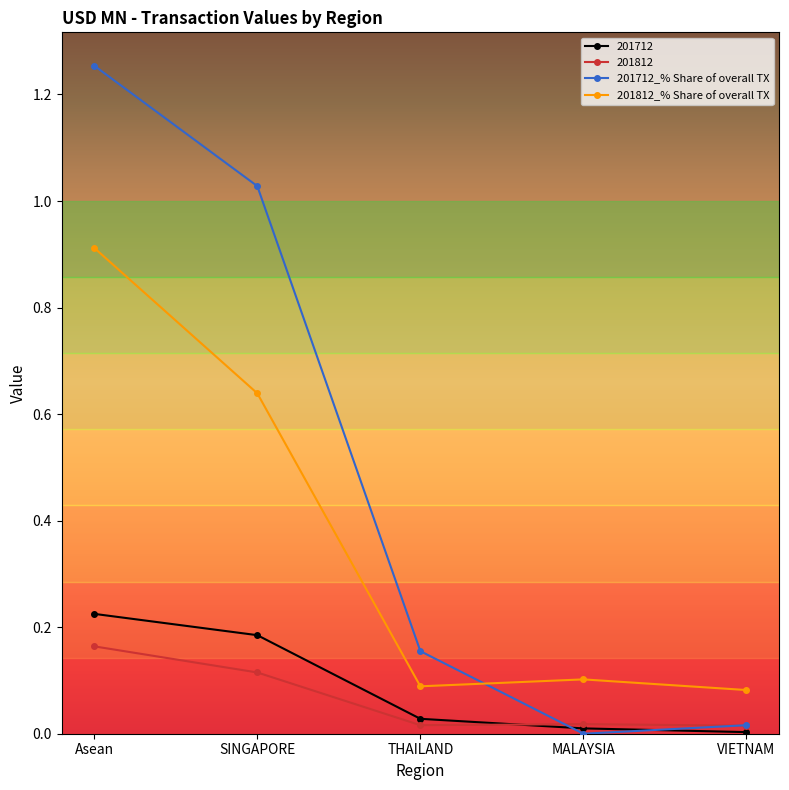

Which series has the largest total across all categories?

201712_% Share of overall TX